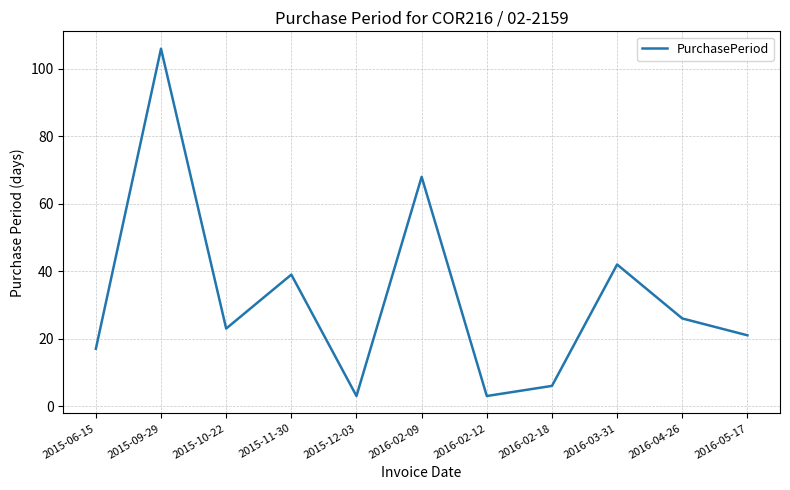

Between 2016-04-26 and 2016-05-17, which is larger?

2016-04-26